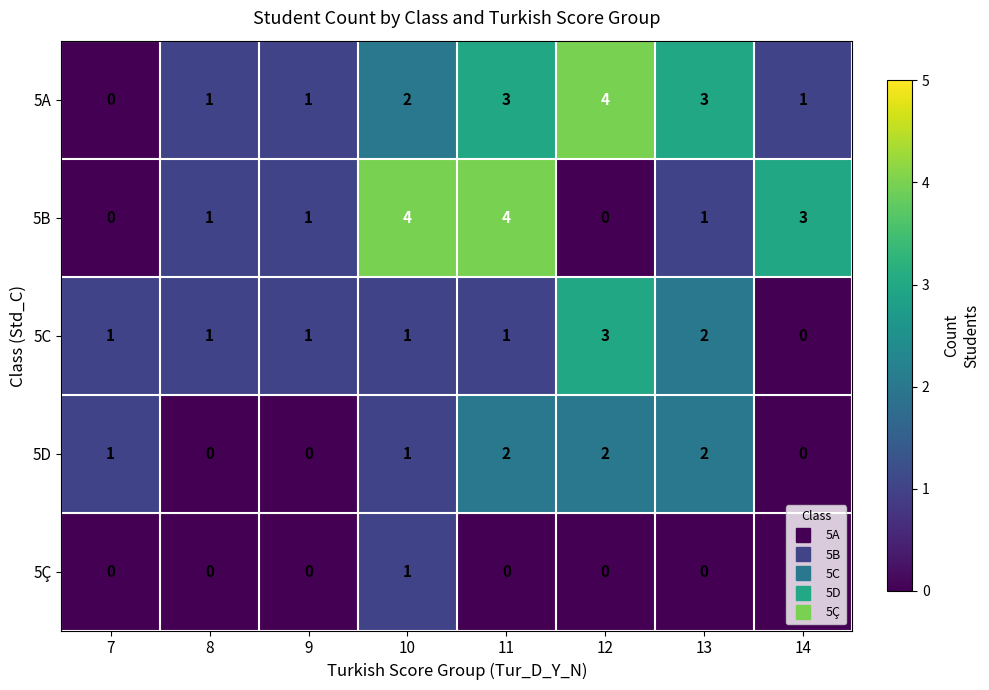

Which series changed the most between 7 and 13?

5A